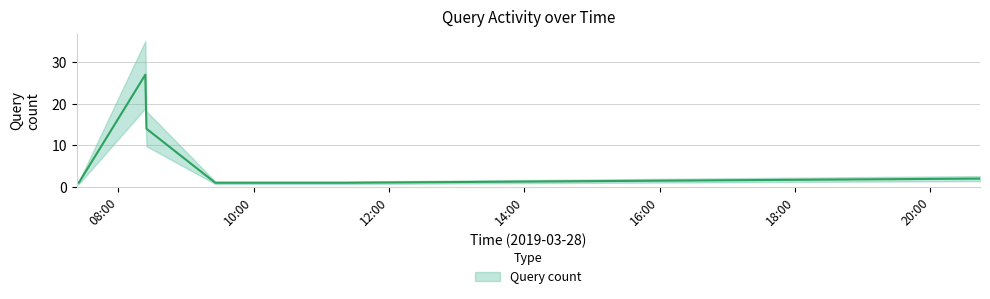

Between 2019-03-28 20:44:00 and 2019-03-28 07:23:00, which is larger?

2019-03-28 20:44:00